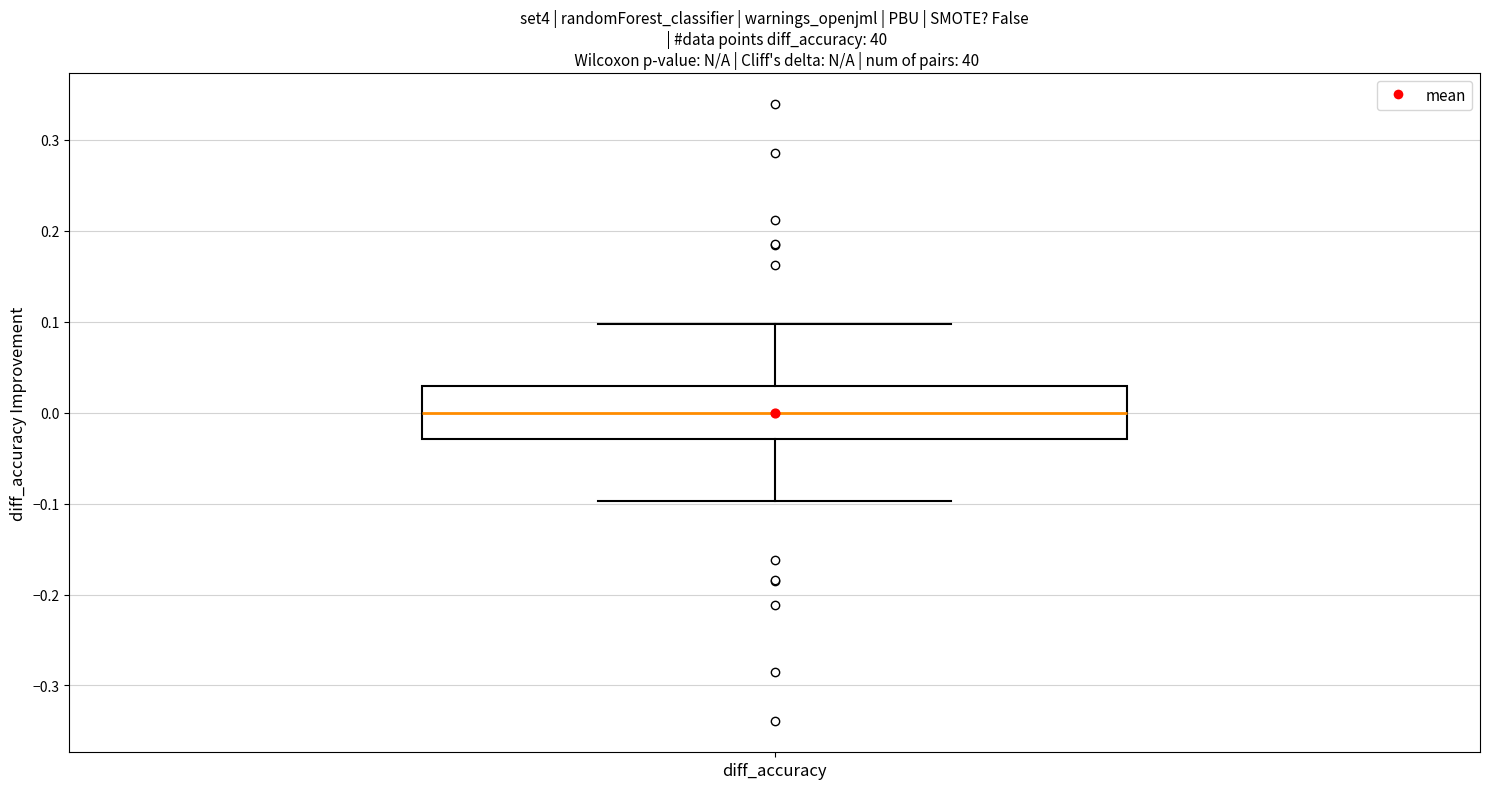

Transcribe this box plot: give where the median line is, the range the box spans, and where the two whiskers end, as read against the y-axis. The values are not printed on the chart, so give them approximately, as read against the axis.

median 0.00, box -0.03 to 0.03, whiskers -0.10 to 0.10